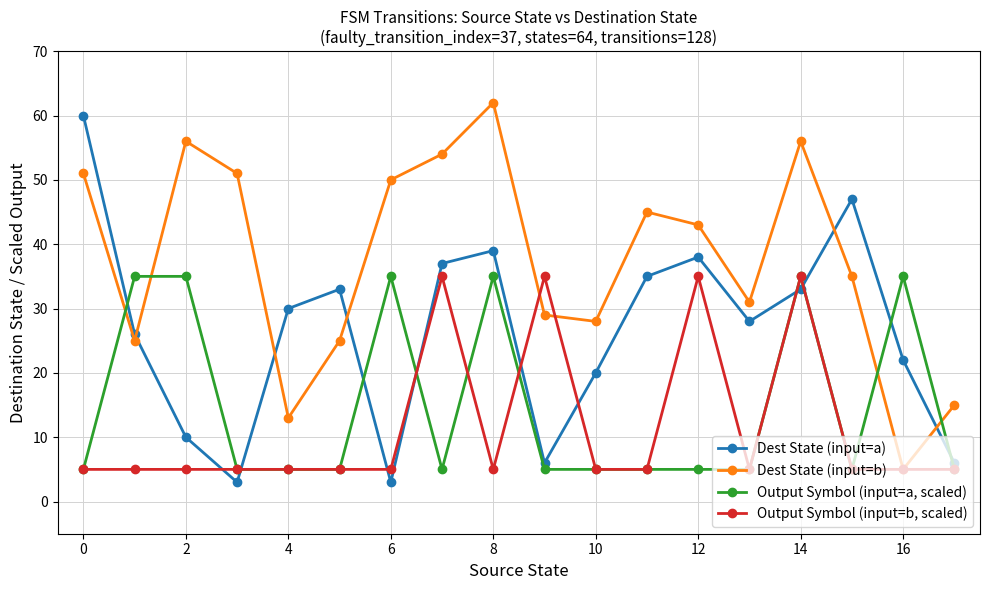

What is the smallest value displayed?

3